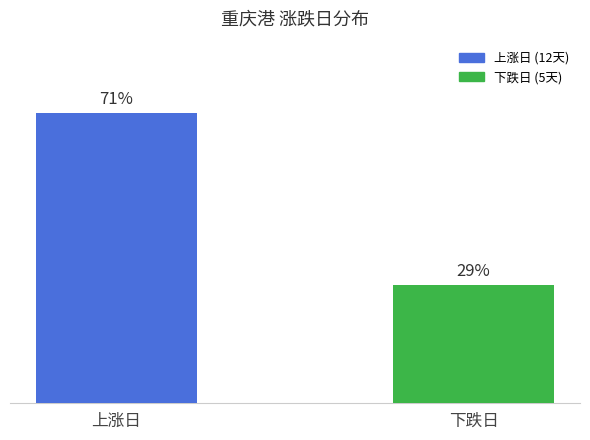

Rank the categories by value from lowest to highest.

下跌日, 上涨日